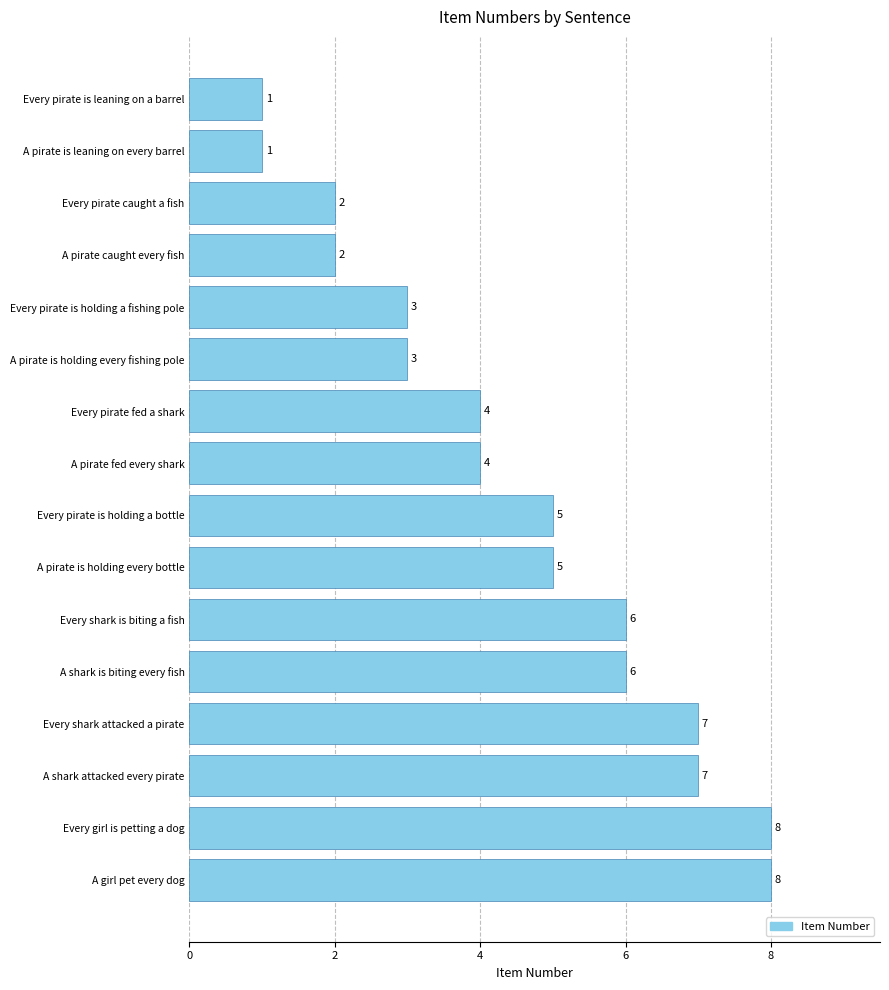

Reading top to bottom, transcribe all the data shown in this chart.

1	1	2	2	3	3	4	4	5	5	6	6	7	7	8	8